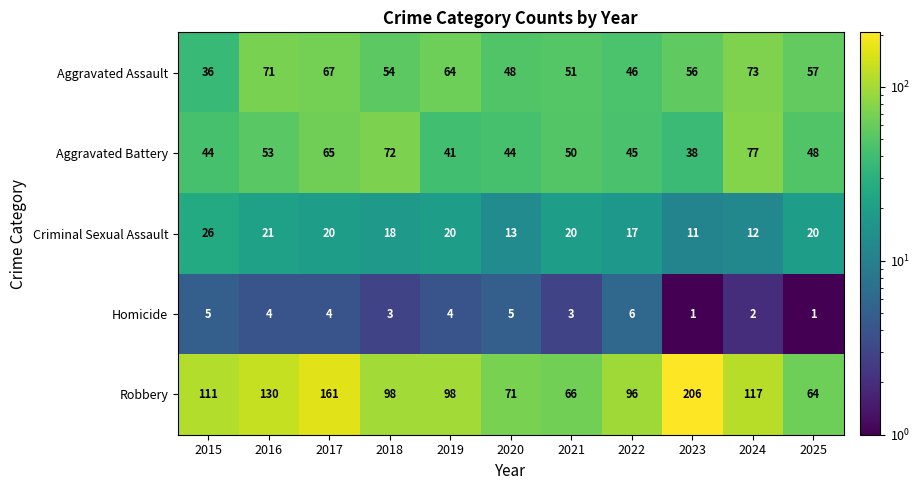

Between 2023 and 2025, which series saw the biggest shift?

Robbery